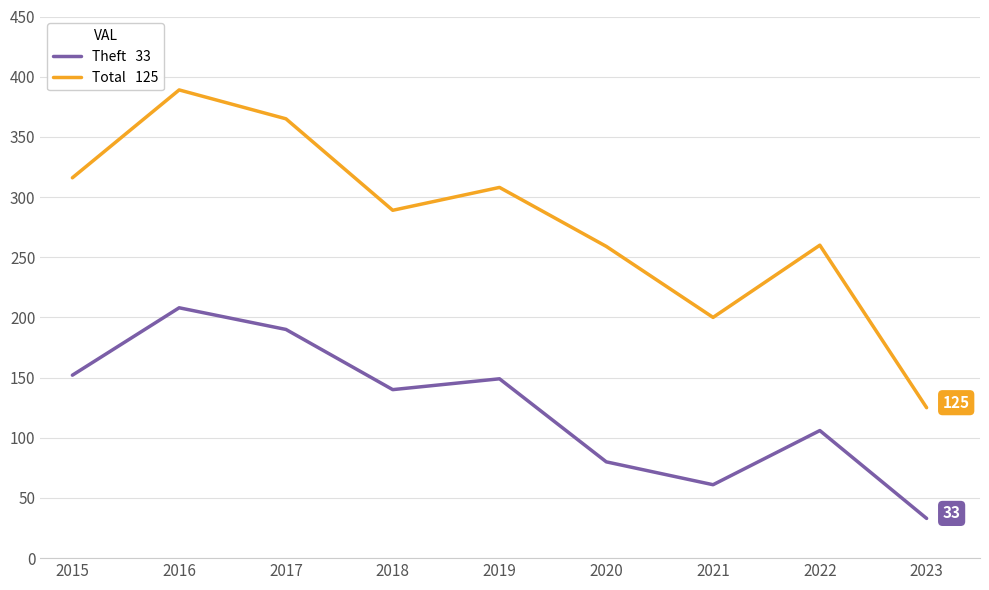

At which category is the sum across all series the highest?

2016